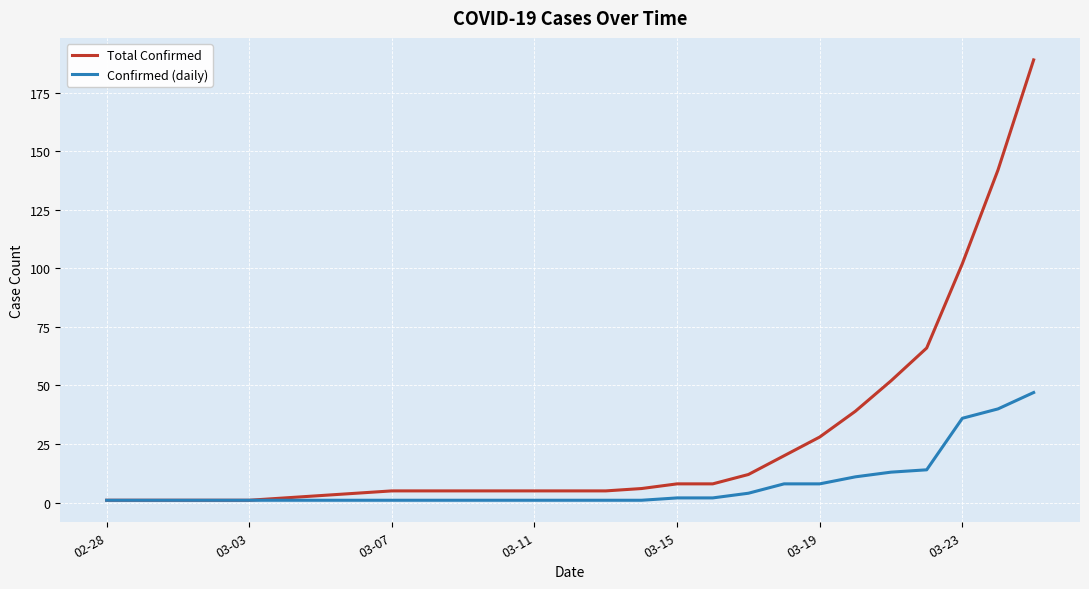

What is the sum of all Confirmed (daily) values?

201